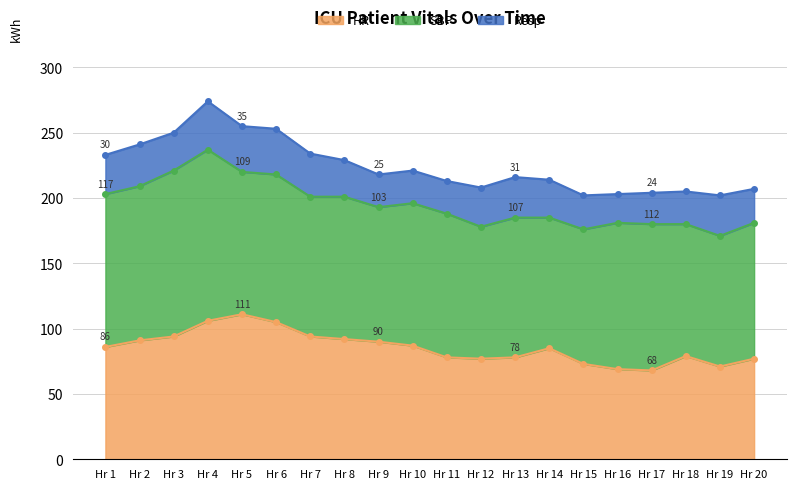

What is the average value of the Resp series?

29